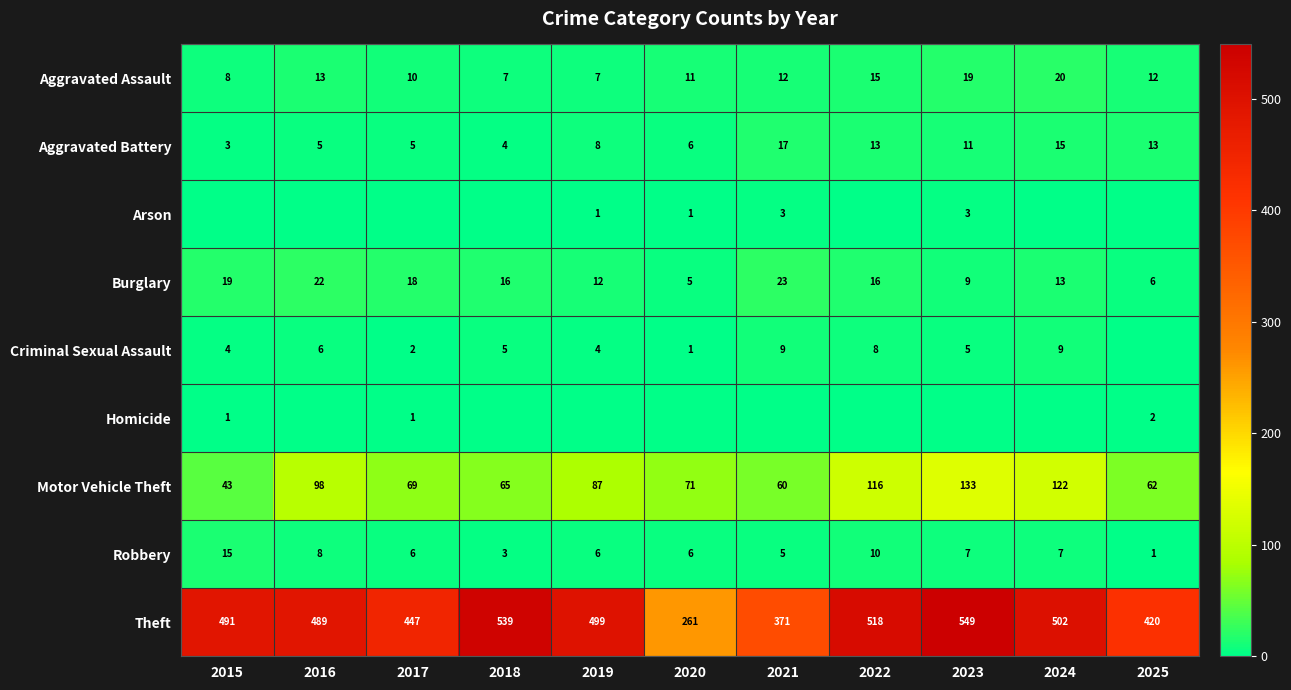

Where is Motor Vehicle Theft nearest to the value 88?

2019